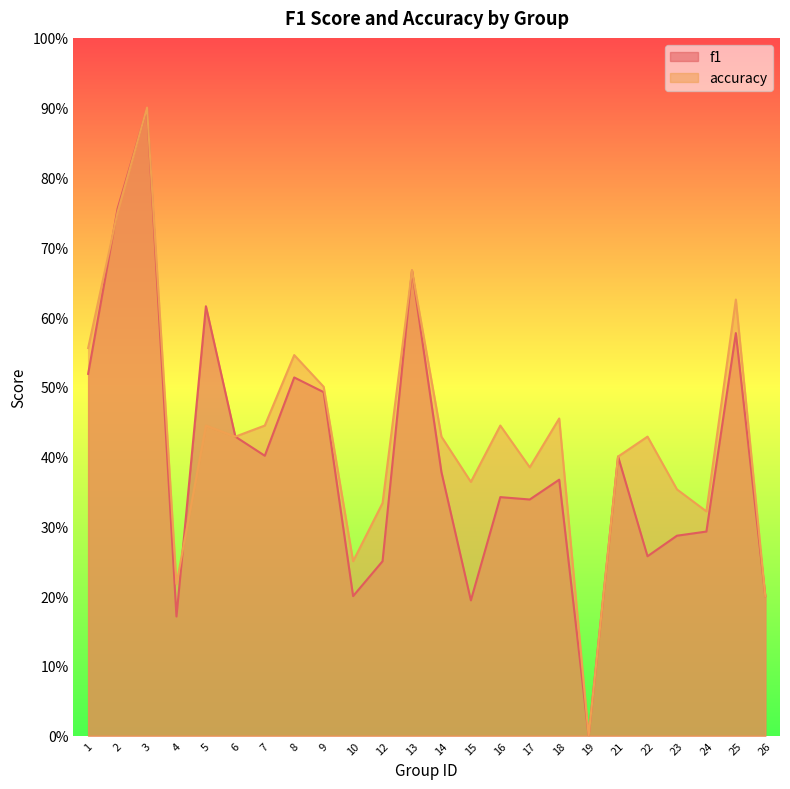

What are all the series names shown in the legend?

f1, accuracy